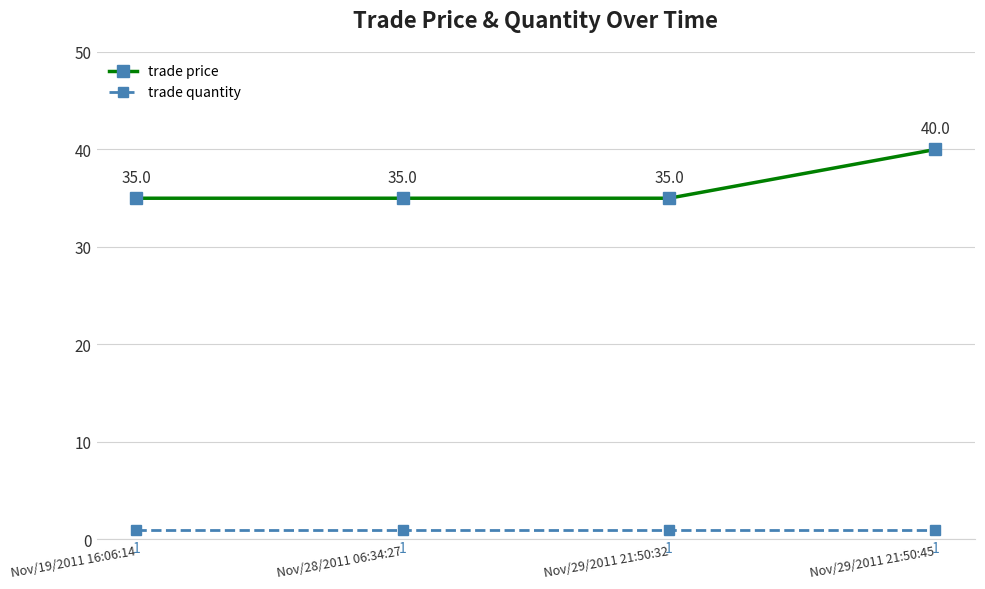

What are all the series names shown in the legend?

trade price, trade quantity